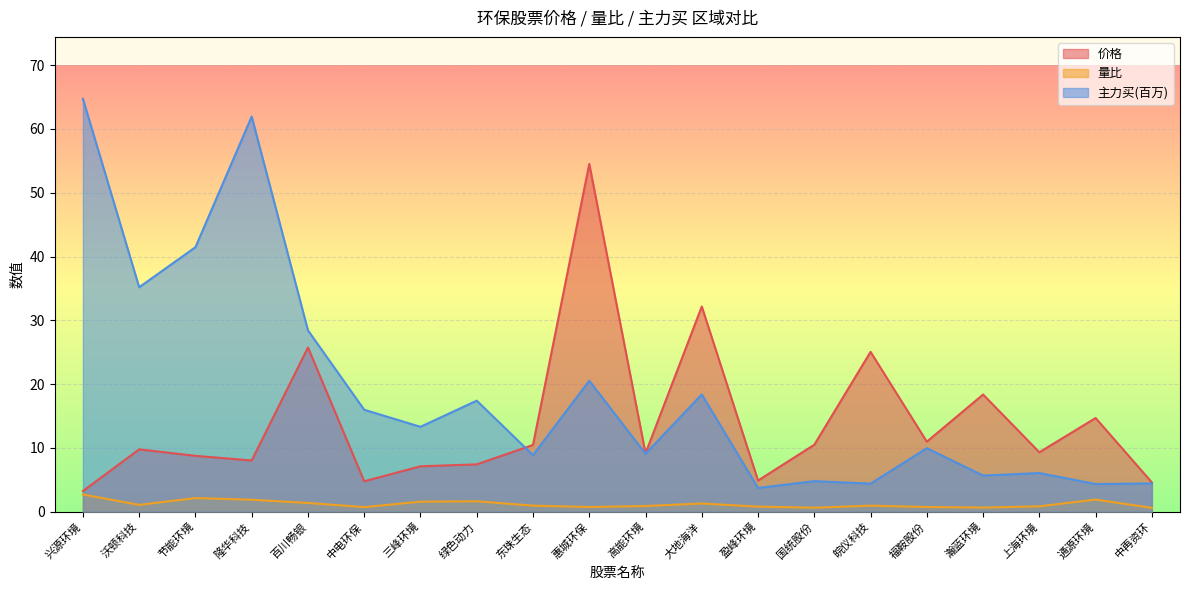

What position from the right is 上海环境?

3